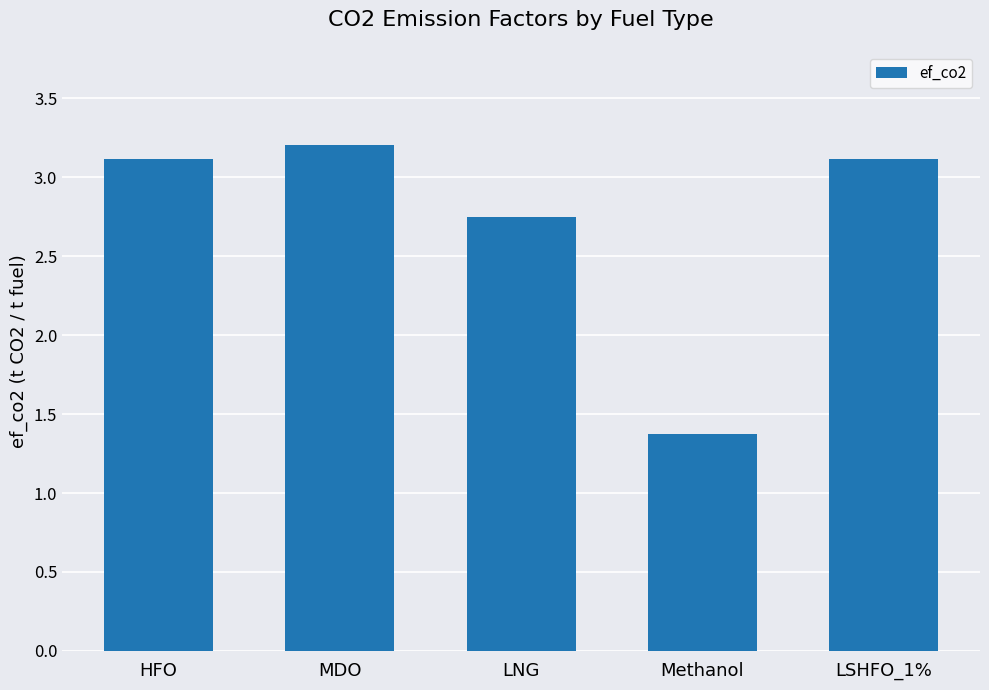

What is the label of the 5th bar from the left?

LSHFO_1%